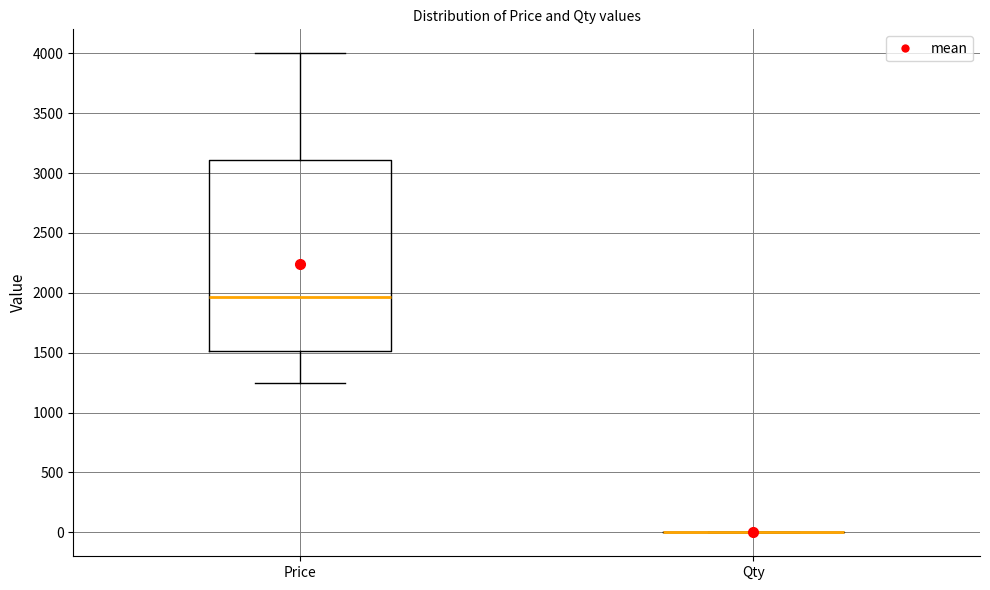

Where does the median line of the box for Price sit on the y-axis? The values are not printed on the chart, so give them approximately, as read against the axis.

1950